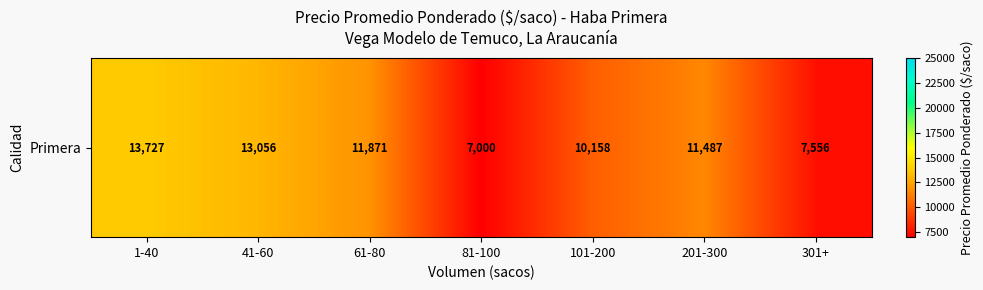

Reading left to right, extract all data points from this chart.

13727.3	13056.9	11871.4	7000.0	10158.3	11487.3	7556.0